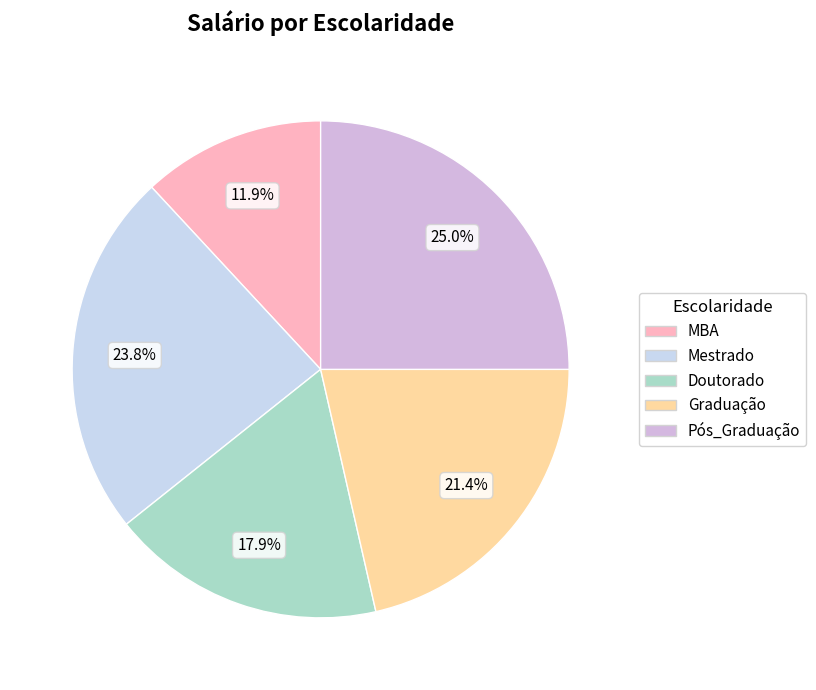

What is the ratio of the value at Pós_Graduação to the value at Mestrado?

1.1